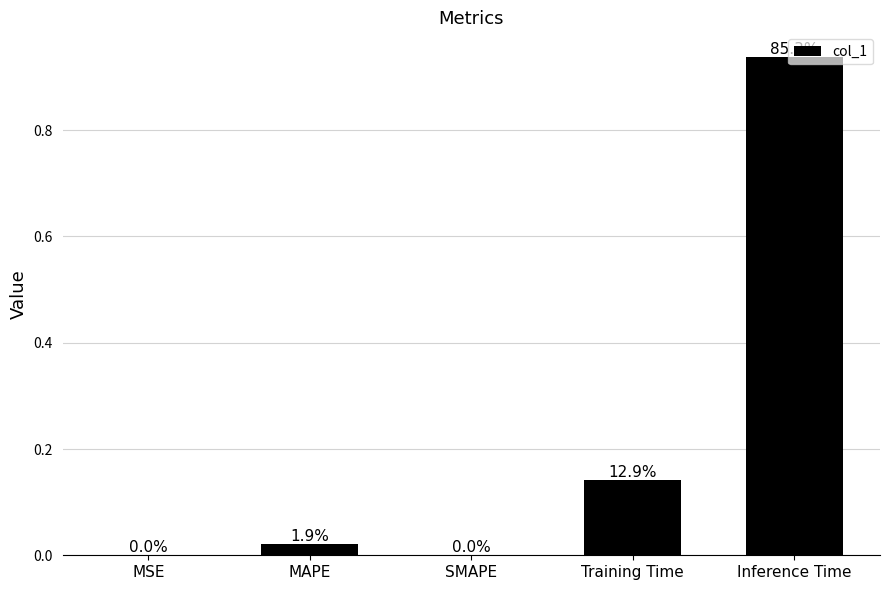

Does the chart contain stacked bars?

No